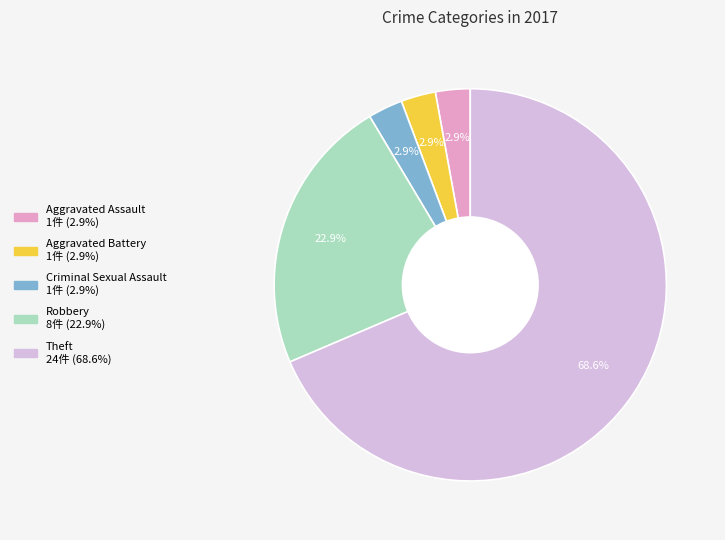

Do Aggravated Battery and Robbery together represent more than half of the pie?

No